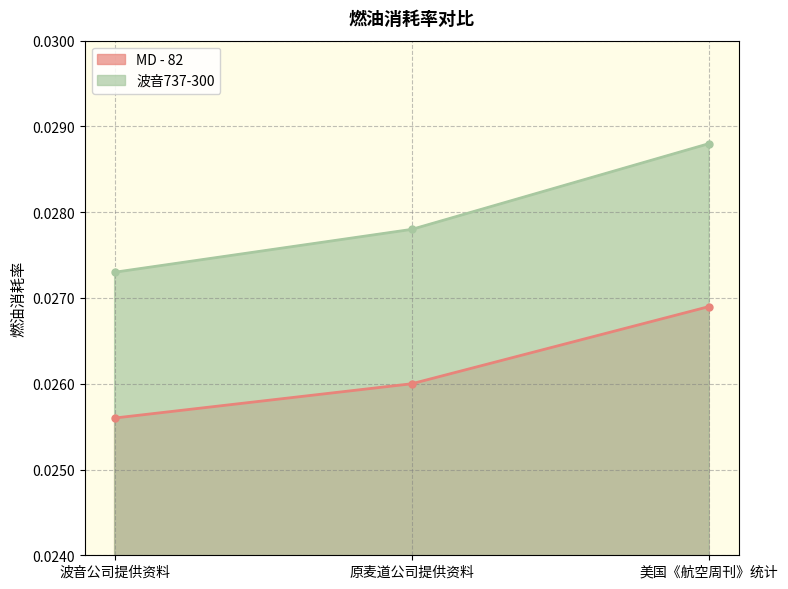

Rank the series at 美国《航空周刊》统计 from highest to lowest value.

波音737-300, MD - 82